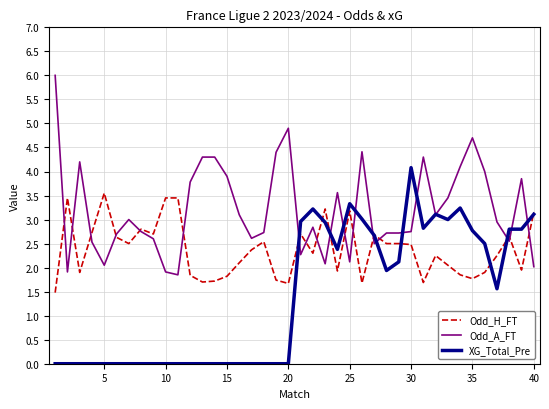

Which series has the largest total across all categories?

Odd_A_FT